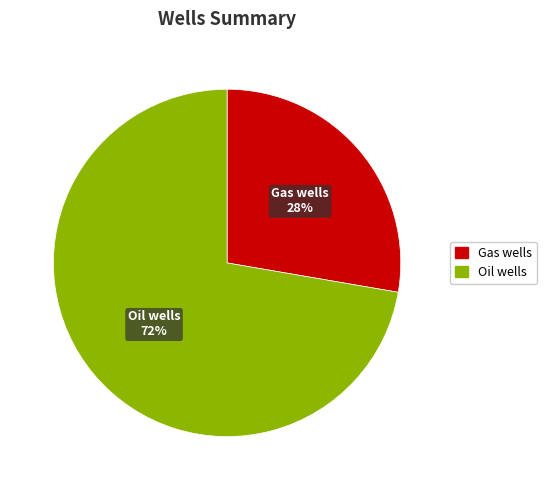

Do Gas wells and Oil wells together represent more than half of the pie?

Yes